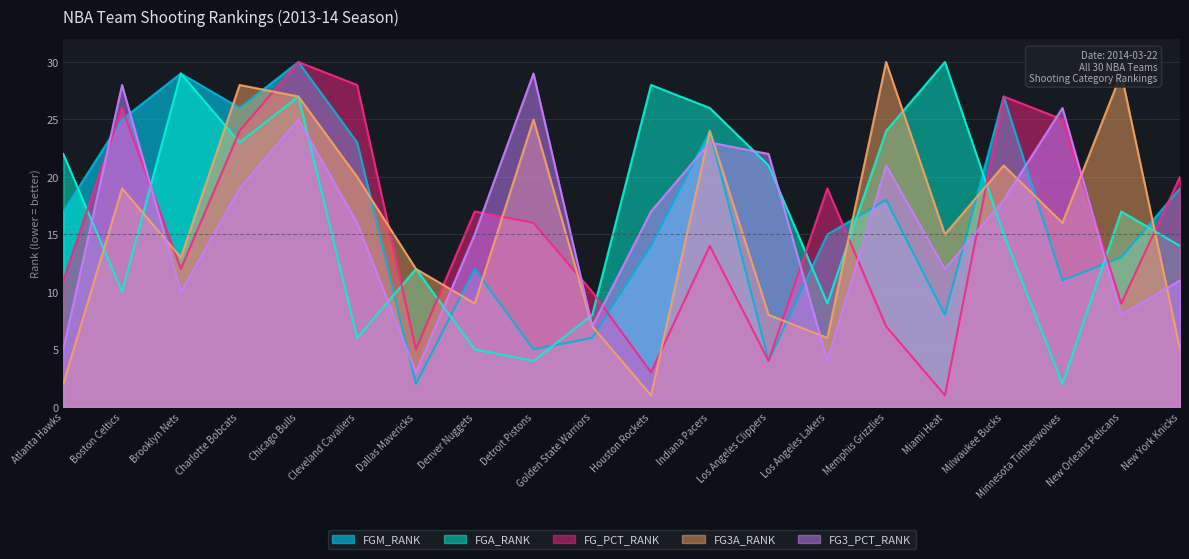

Which series ends up on top after the final intersection of FGA_RANK and FG3_PCT_RANK?

FGA_RANK